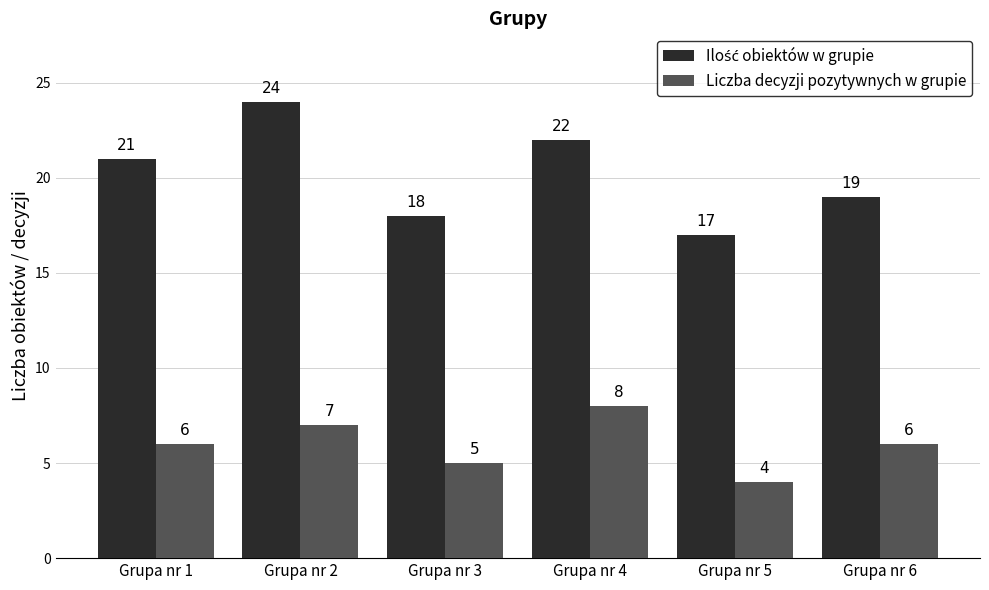

How many series are shown in this chart?

2